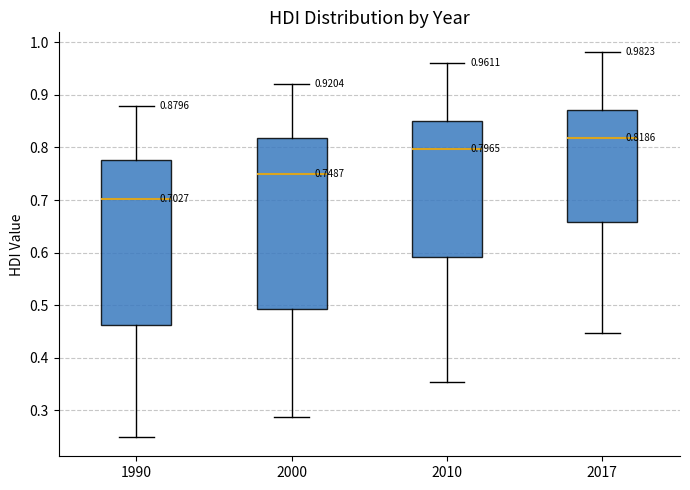

Comparing the boxes themselves (not the whiskers), which one is the tallest?

2000